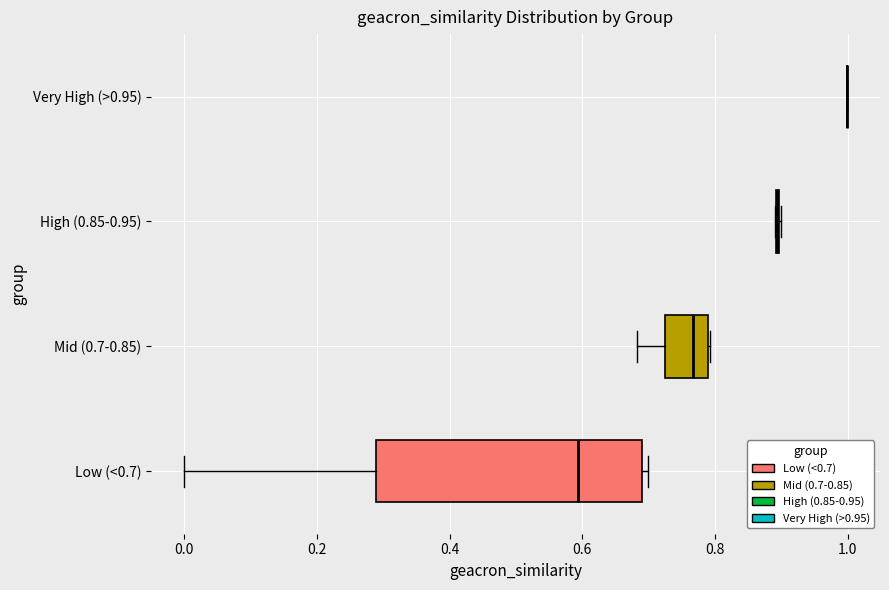

Comparing the boxes themselves (not the whiskers), which one is the widest?

Low (<0.7)